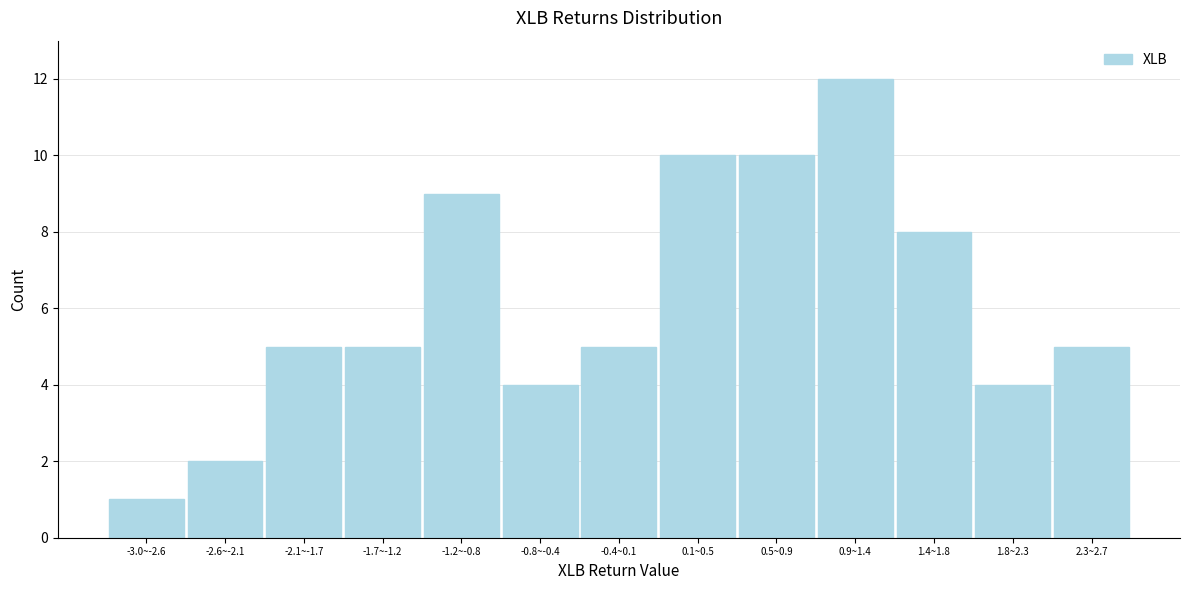

Reading left to right, list all the values displayed in this chart.

1	2	5	5	9	4	5	10	10	12	8	4	5